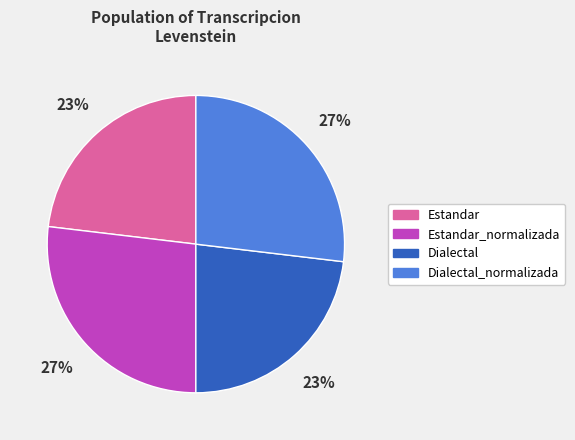

What percentage is the Estandar slice, to the nearest percent?

23%